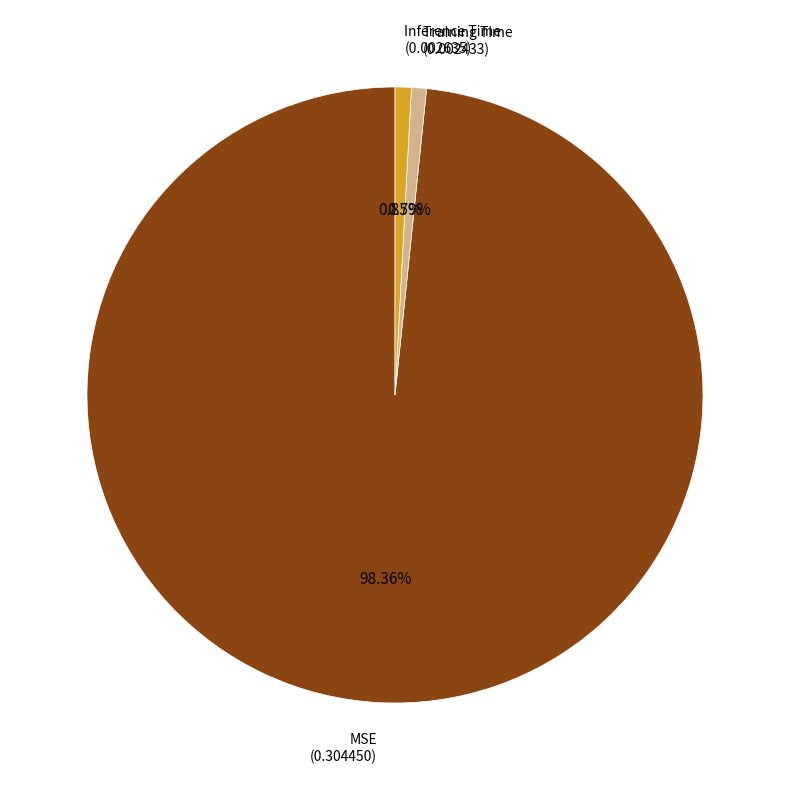

Is there a majority slice in this chart?

Yes